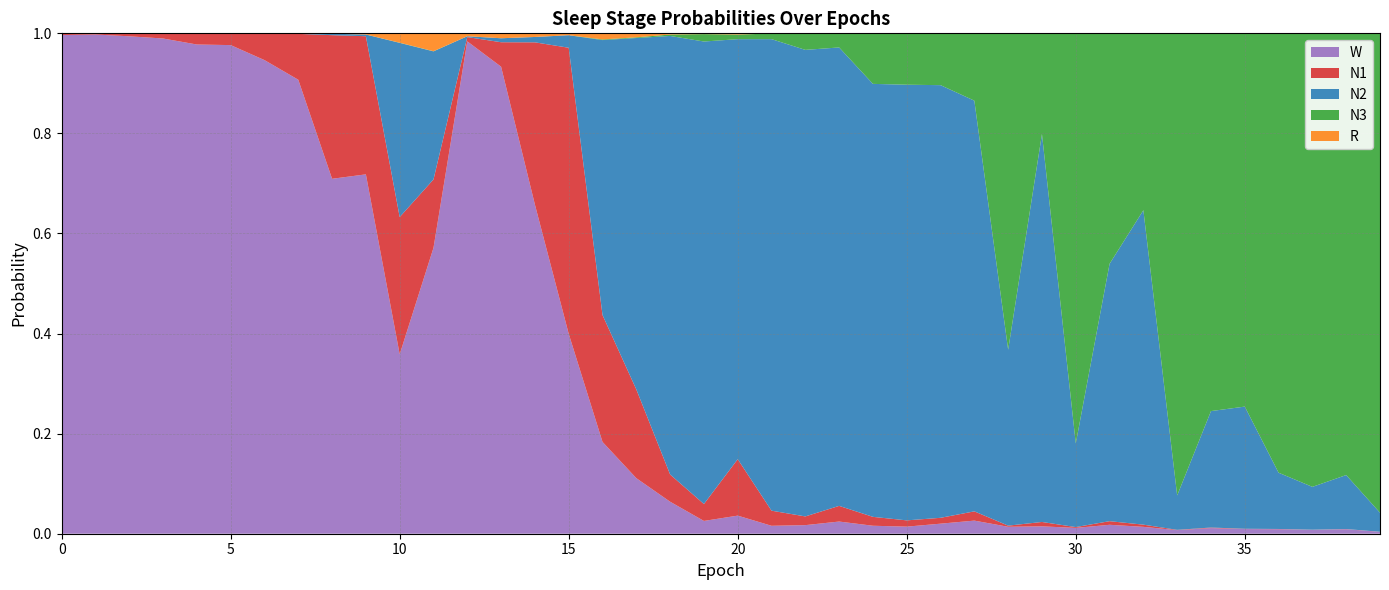

Between 15 and 31, which is larger?

15